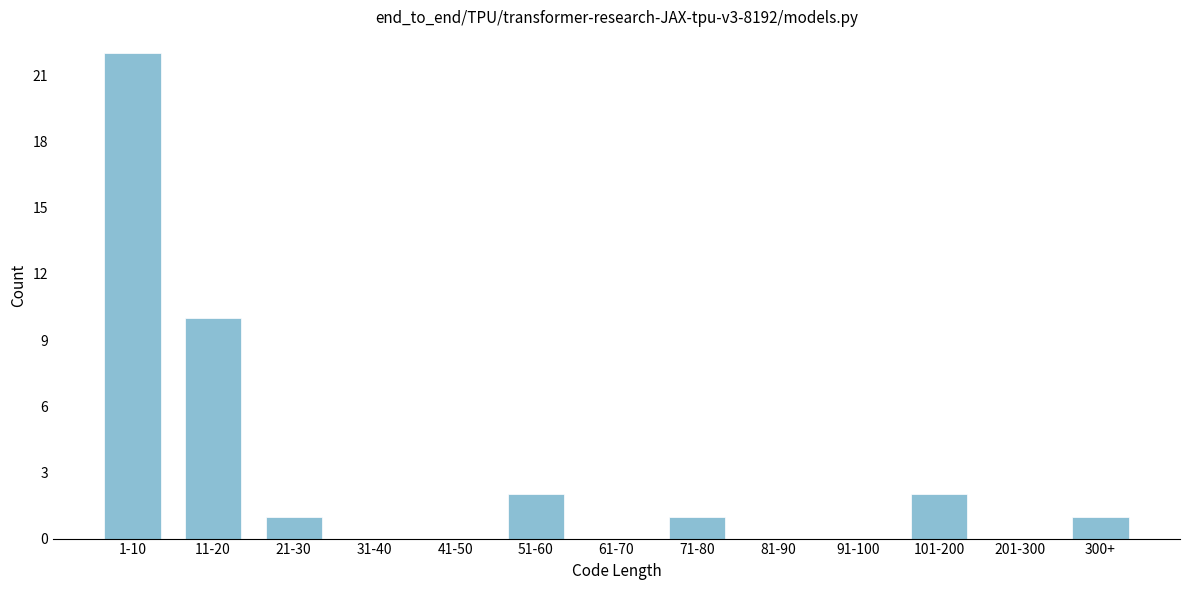

Reading left to right, transcribe all the data shown in this chart.

1-10=22	11-20=10	21-30=1	31-40=0	41-50=0	51-60=2	61-70=0	71-80=1	81-90=0	91-100=0	101-200=2	201-300=0	300+=1